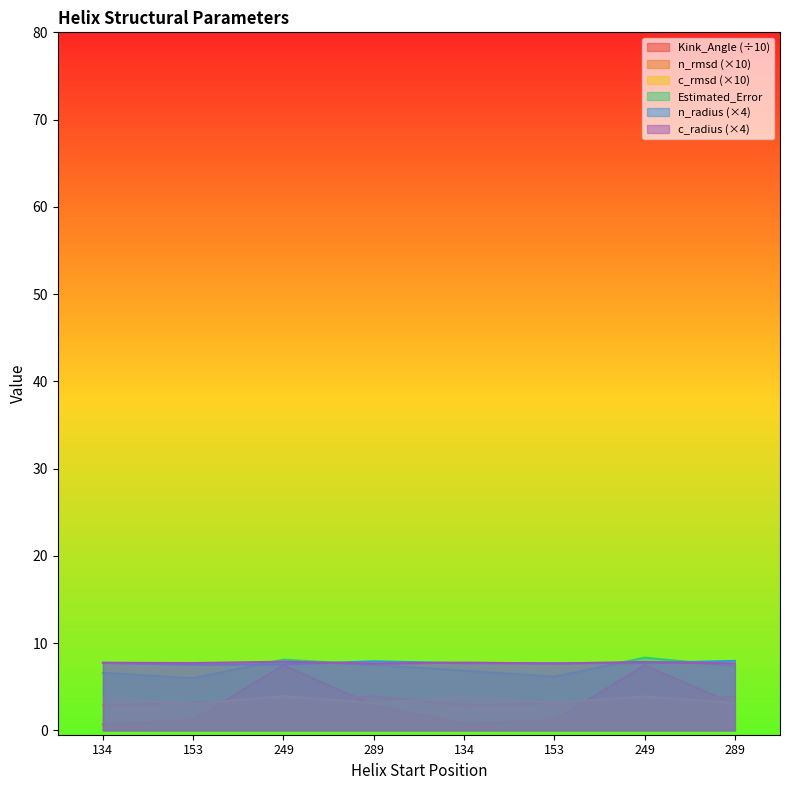

True or false: Estimated_Error and n_rmsd intersect in this chart.

False